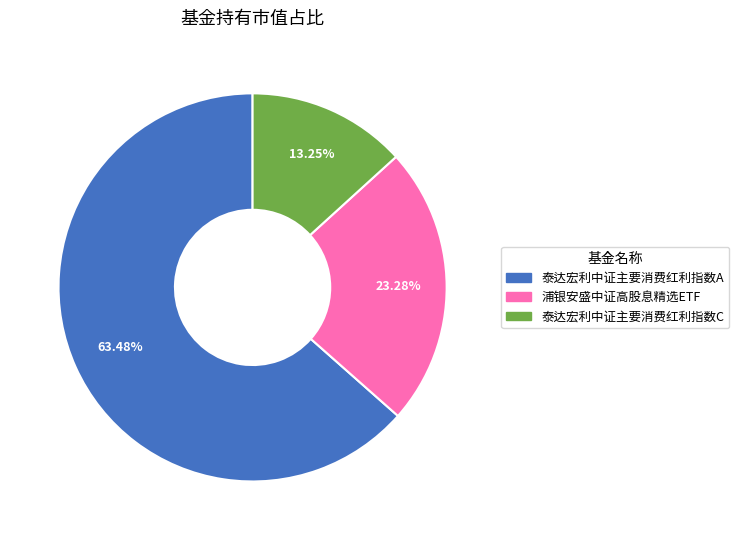

Which slice represents more than half of the pie?

泰达宏利中证主要消费红利指数A